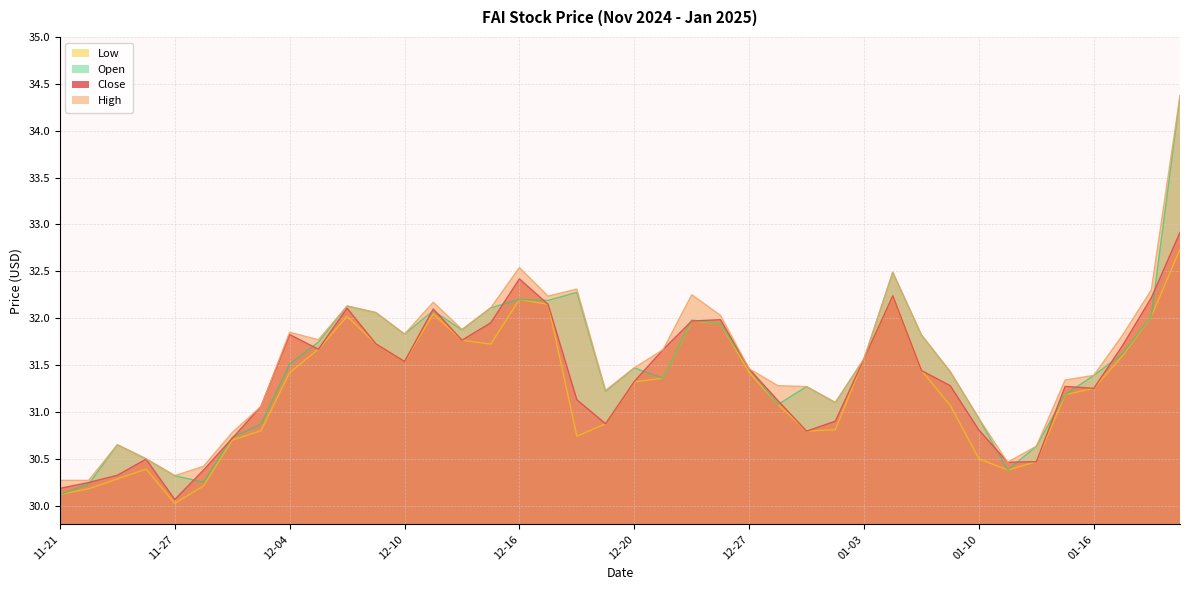

What is the approximate value of Close at 11-27?

30.1